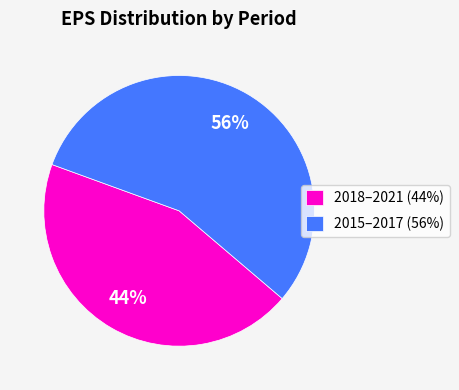

Which has a higher value, 2018–2021 (44%) or 2015–2017 (56%)?

2015–2017 (56%)